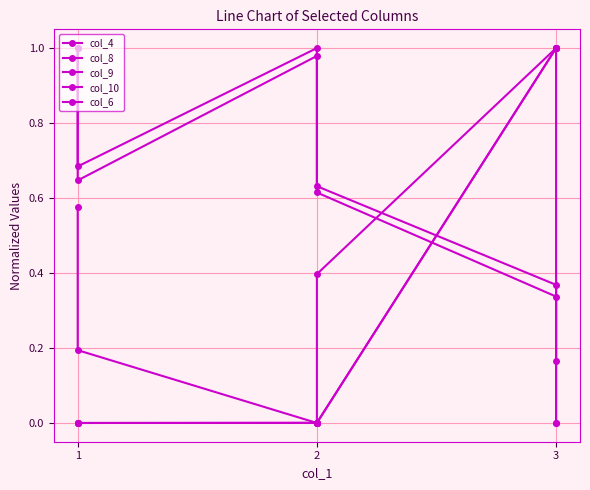

Count the number of data series in this chart.

5